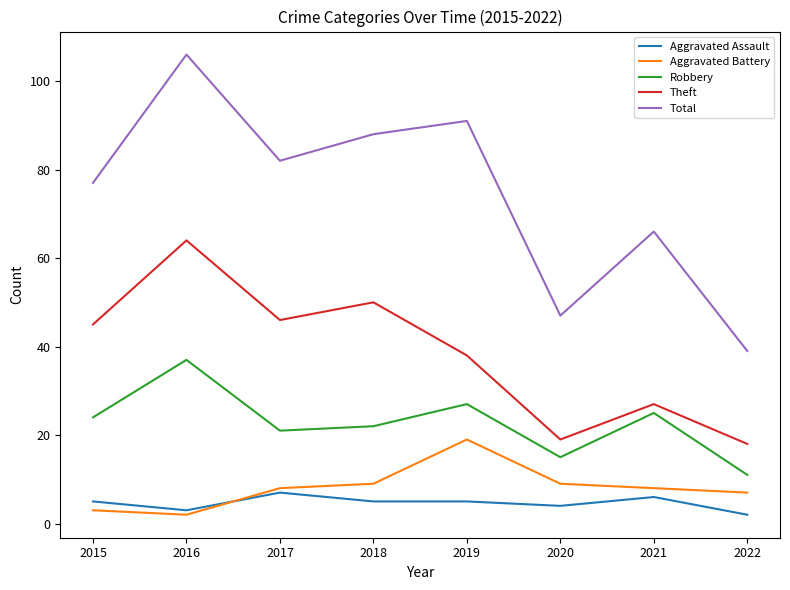

What is the sum of all Theft values?

307